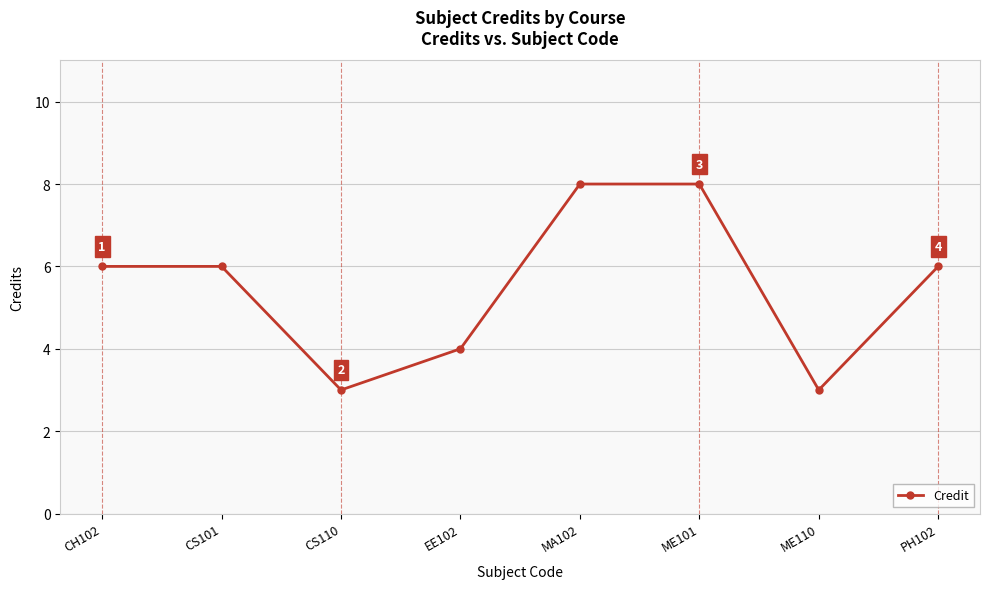

What position from the left is ME101?

6